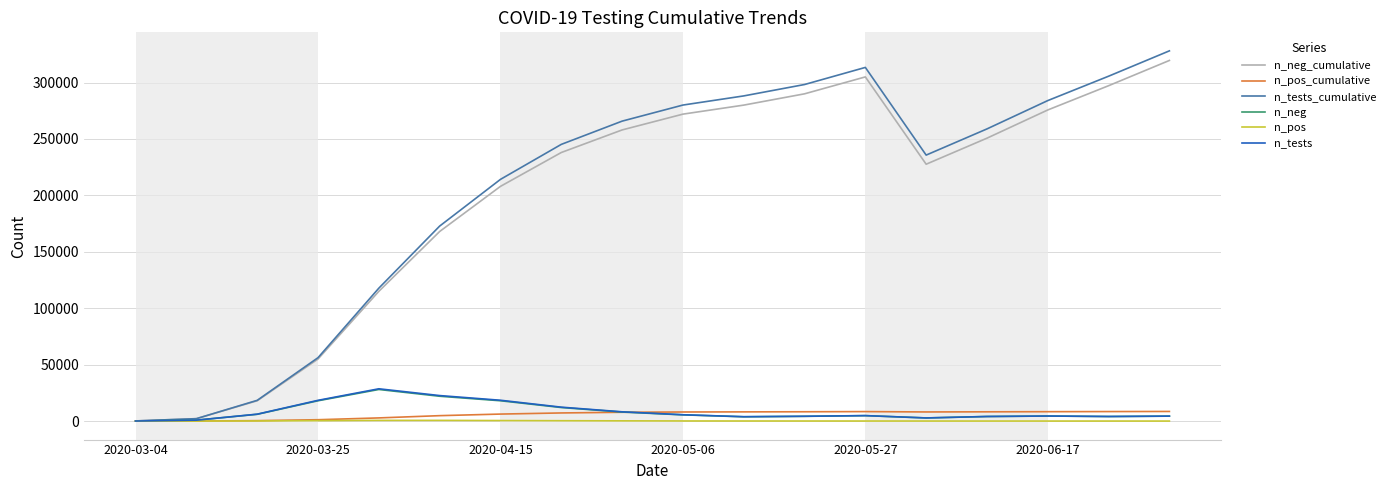

What is the maximum value for n_neg_cumulative?

319578